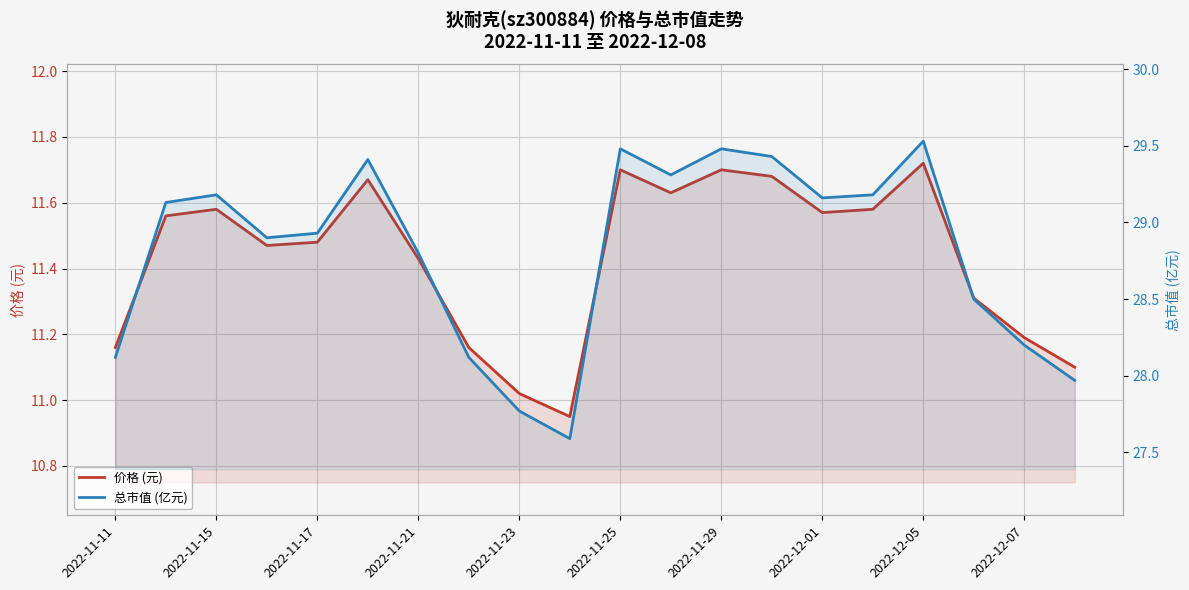

Between 2022-12-01 and 13, which series saw the biggest shift?

总市值 (亿元)